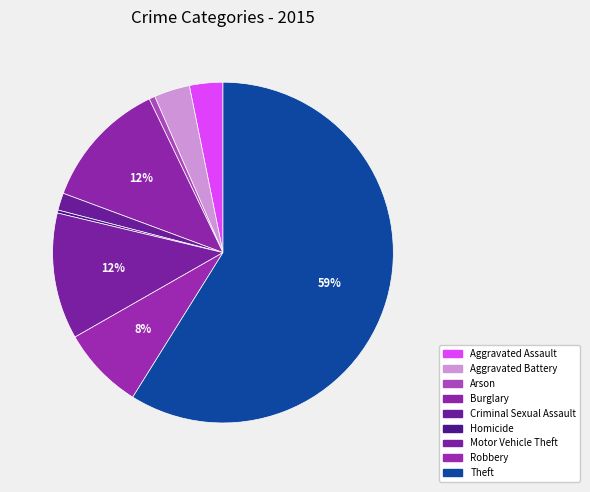

Count the number of slices in the pie.

9